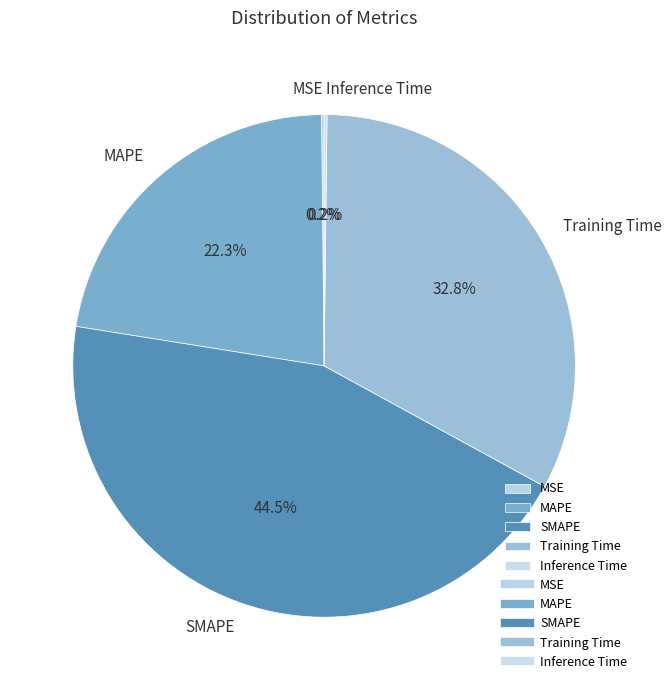

Does any single category account for the majority?

No